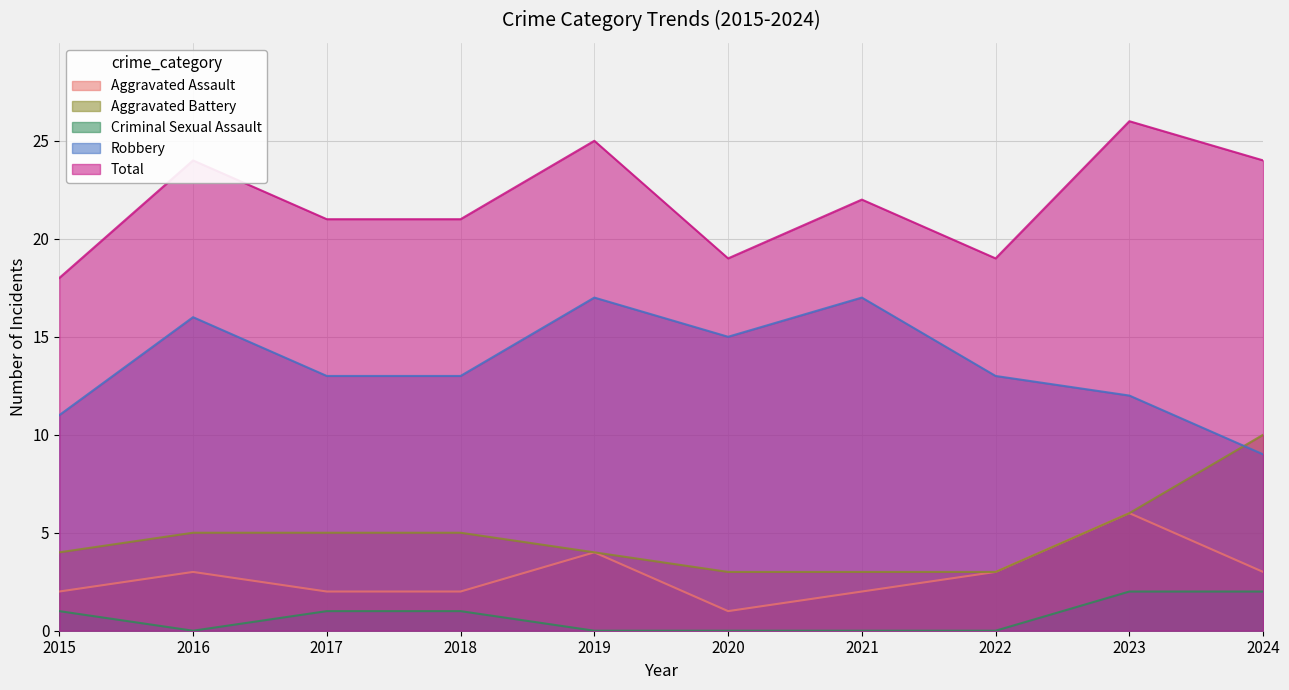

At which category does Total reach its first local peak?

2016